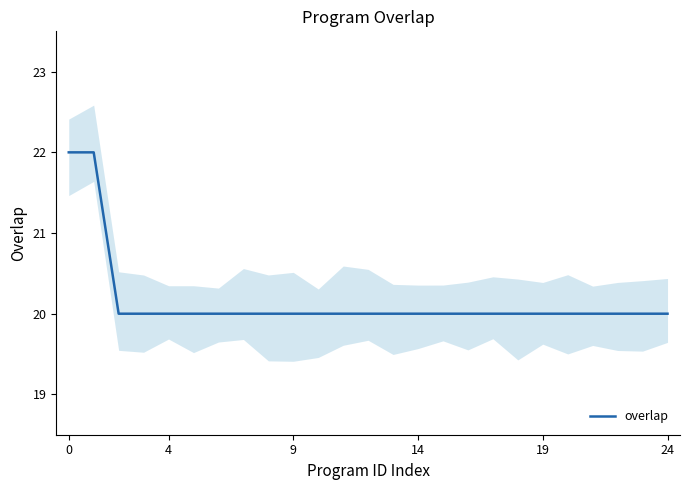

What is the lowest value of the overlap series?

20